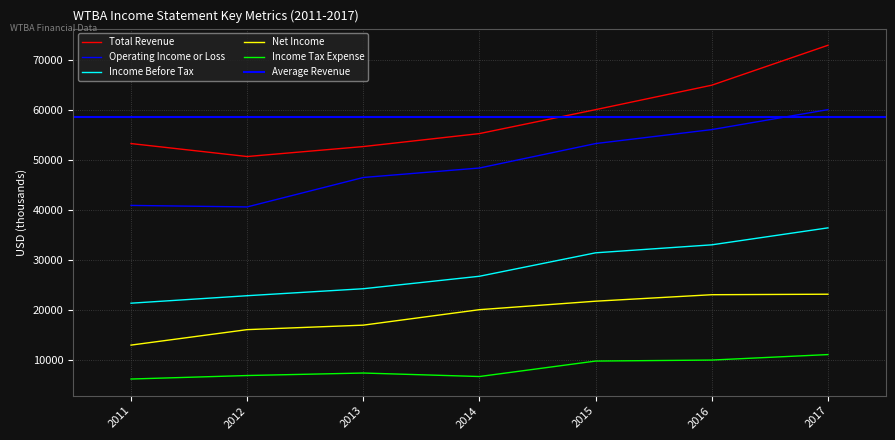

How many data points in Income Before Tax are above 26700?

3